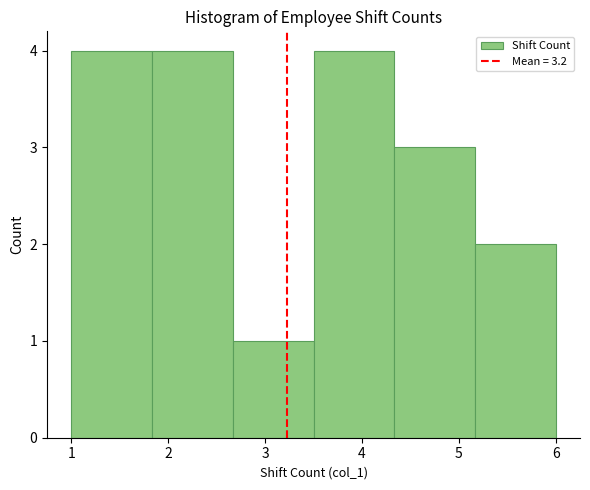

What is the height of the bar covering 5.2 to 6.0 on the x-axis? Neither the bar edges nor the heights are printed on the chart, so give them approximately, as read against the axes.

2